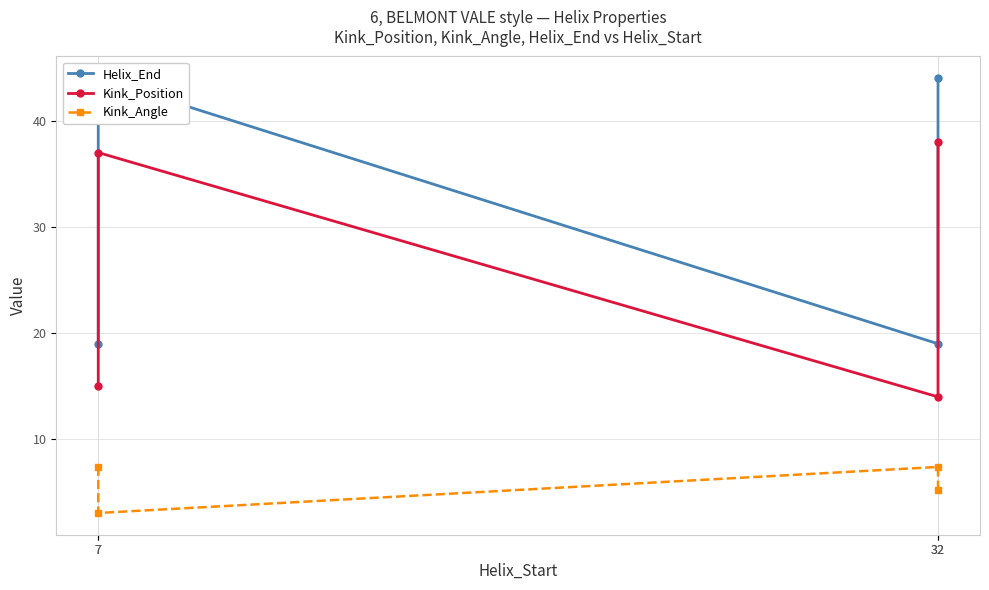

How many data points in Kink_Position are above 37?

1